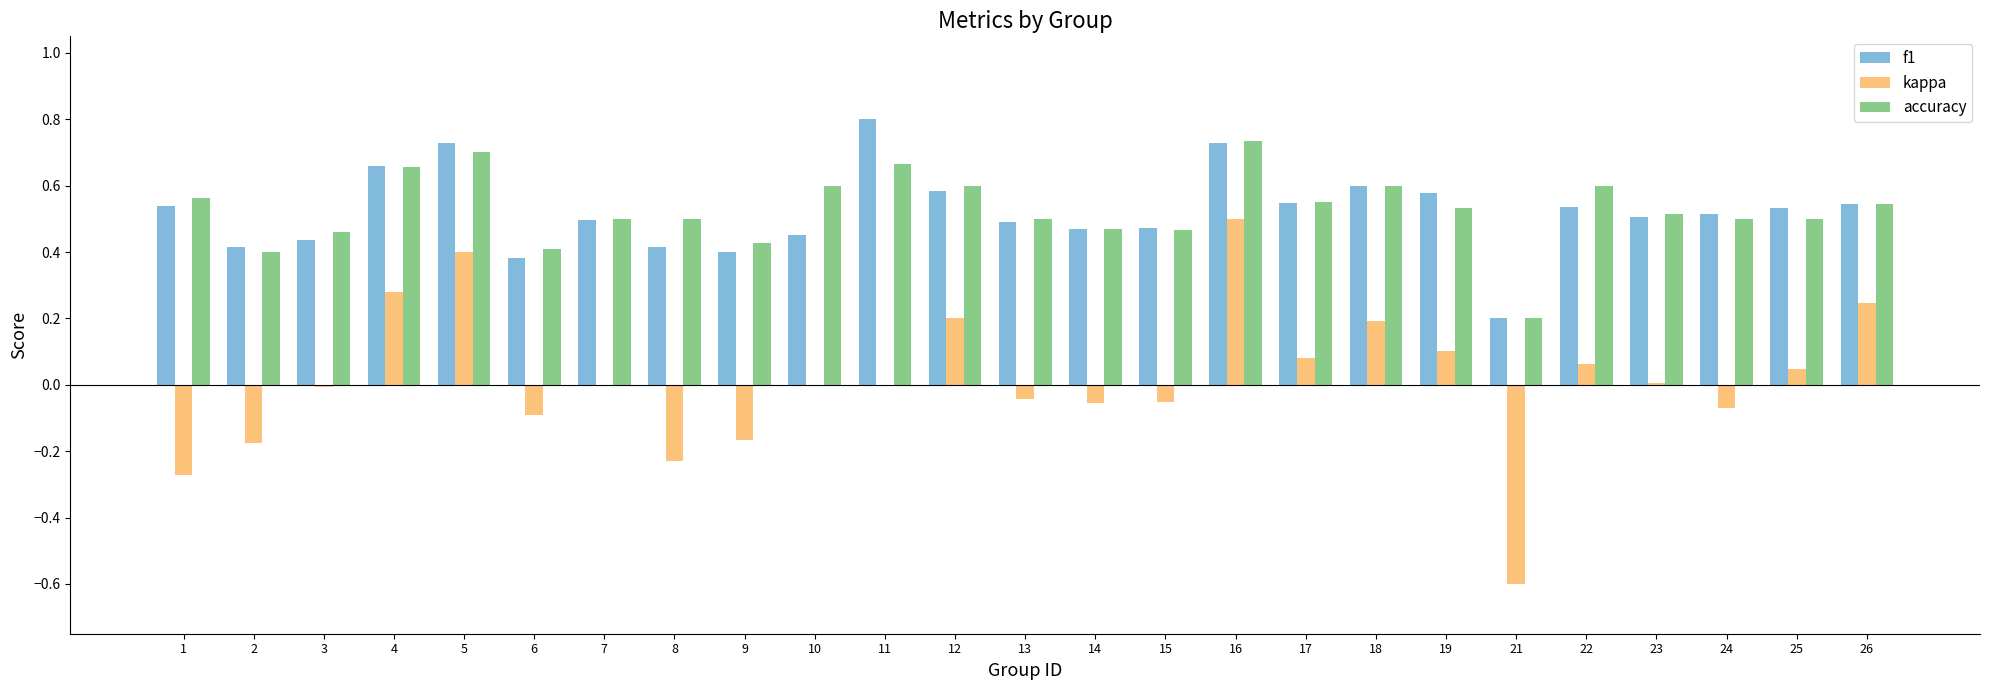

At which category is the sum across all series the highest?

16